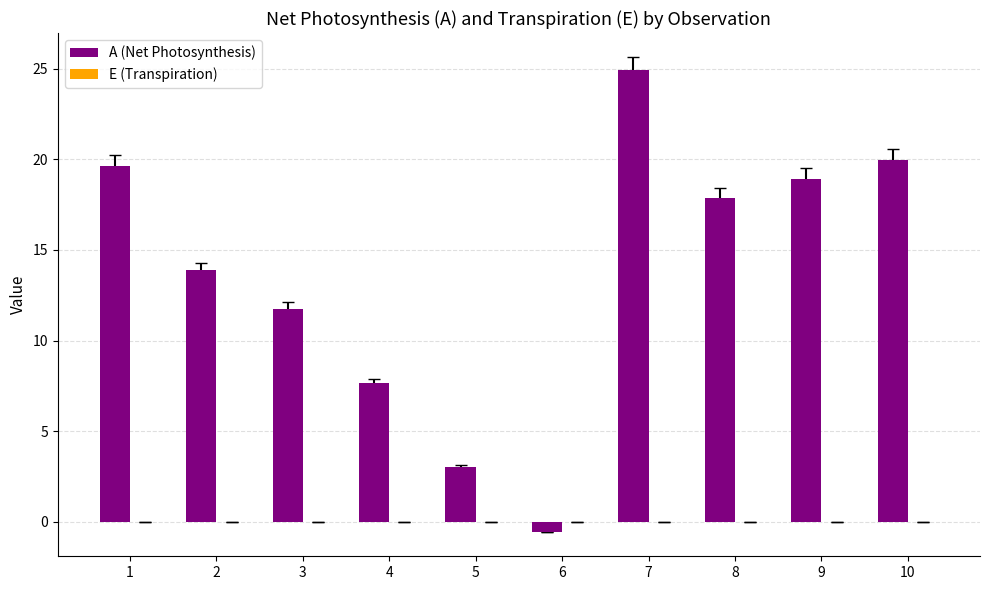

What is the total value across all series at 2?

13.9